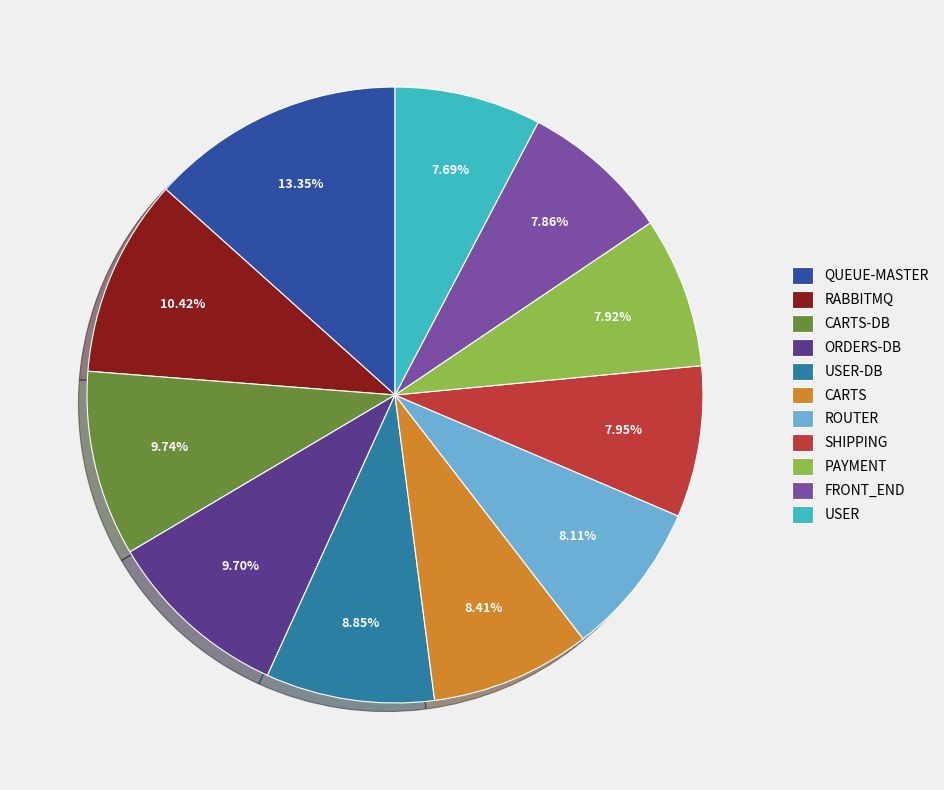

Count the number of slices in the pie.

11